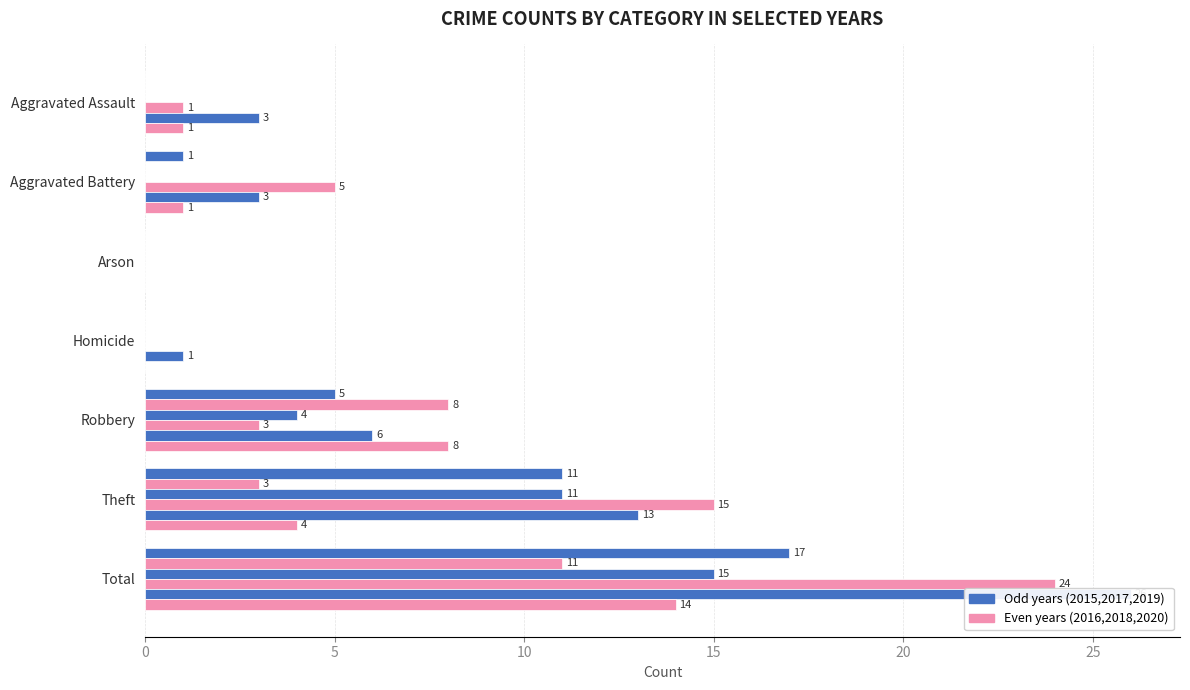

Which category has the highest value in the 2015 series?

Total